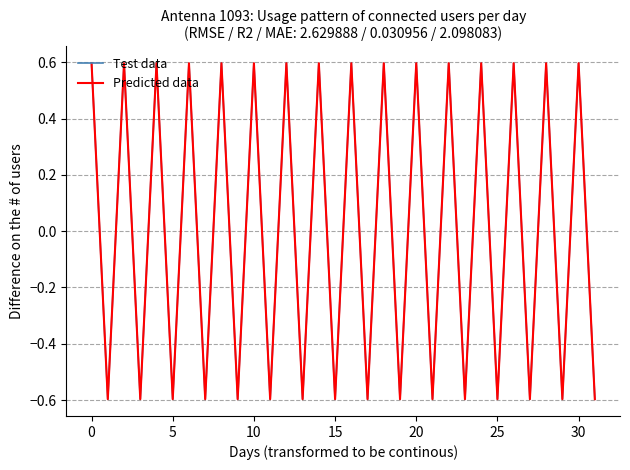

Does the chart have visible grid lines?

Yes